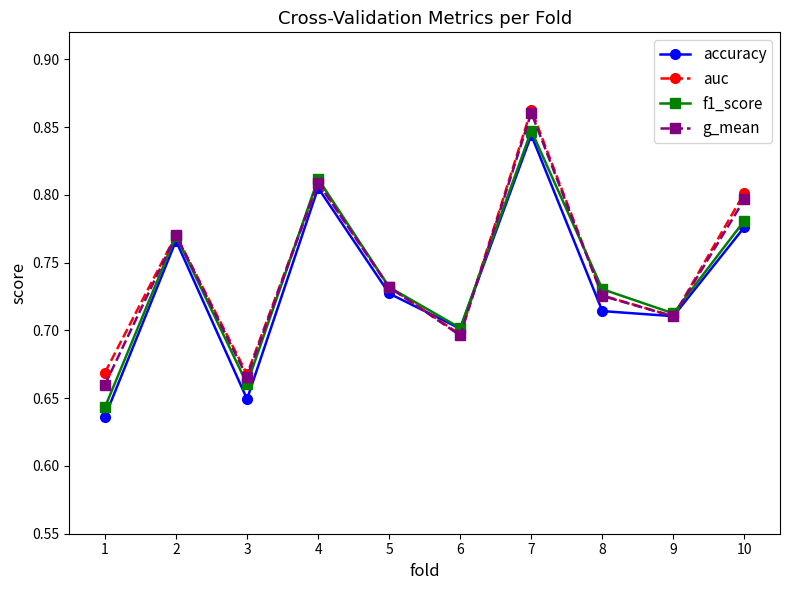

Between 2 and 8, which series saw the biggest shift?

accuracy